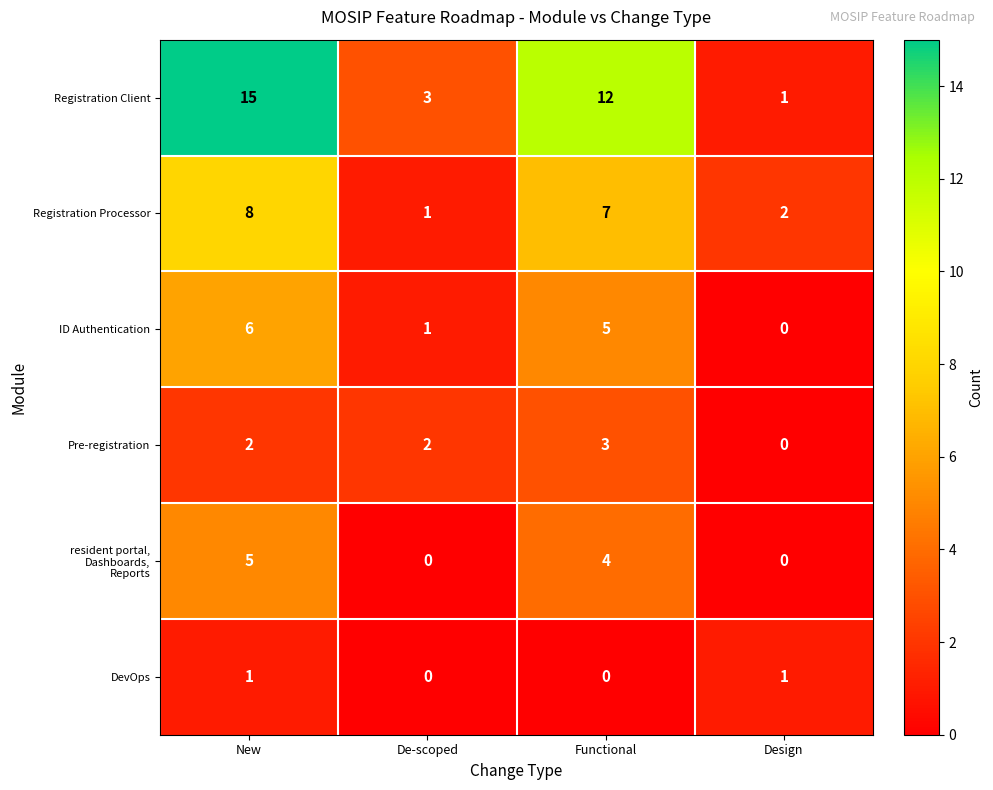

Count the number of data series in this chart.

6